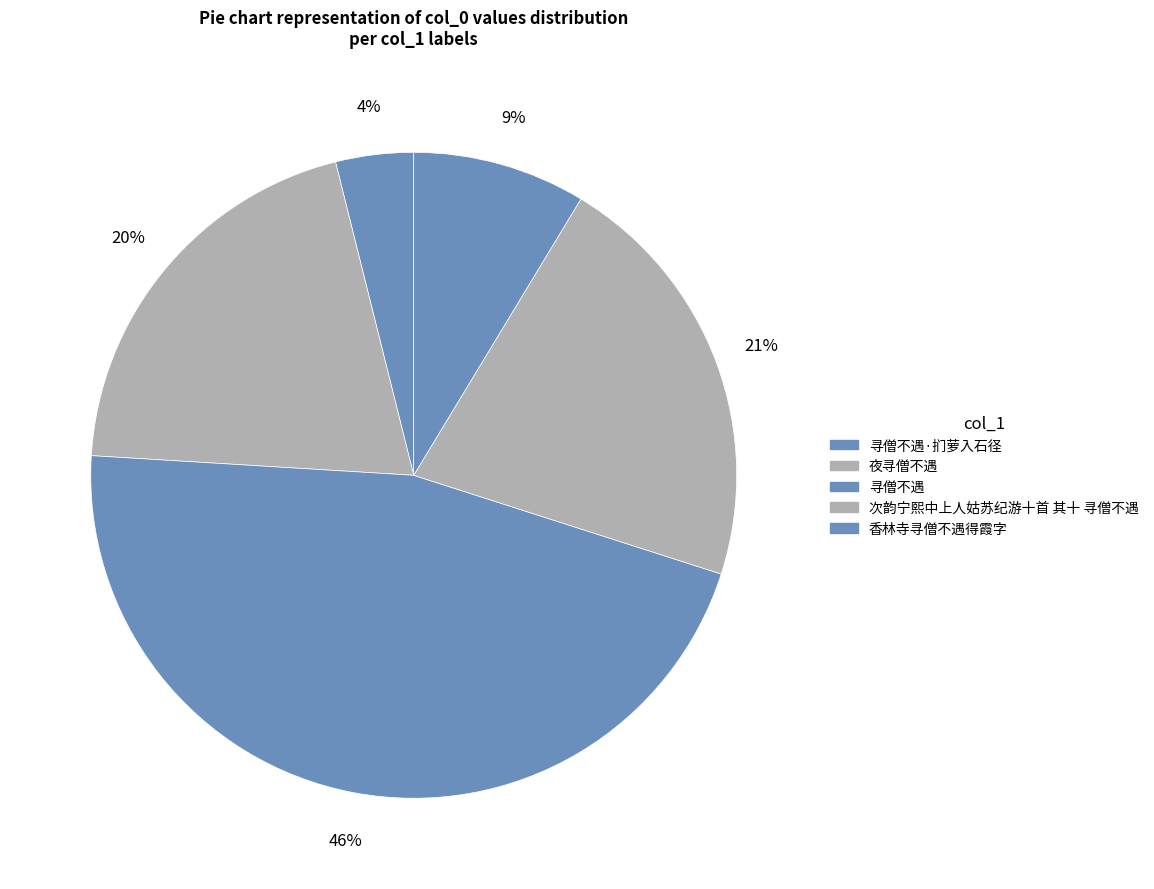

What is the largest slice in the pie chart?

寻僧不遇